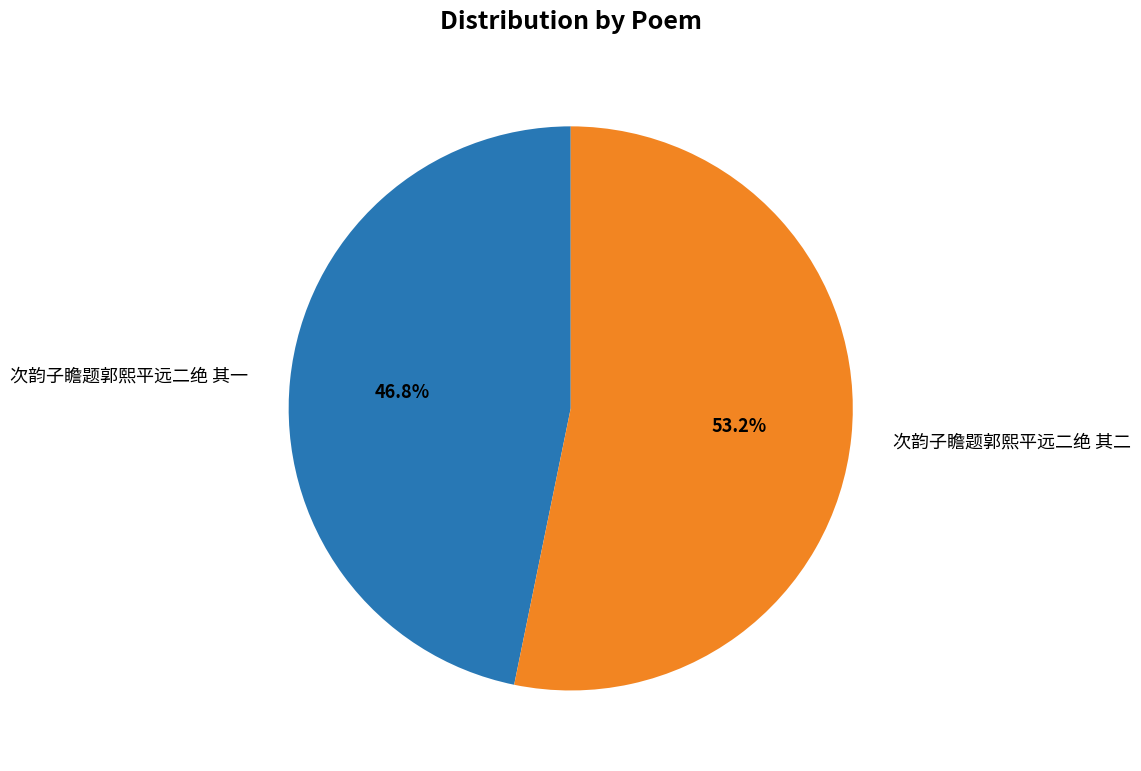

To the nearest percent, what is the difference between the largest and smallest slice percentages?

6%